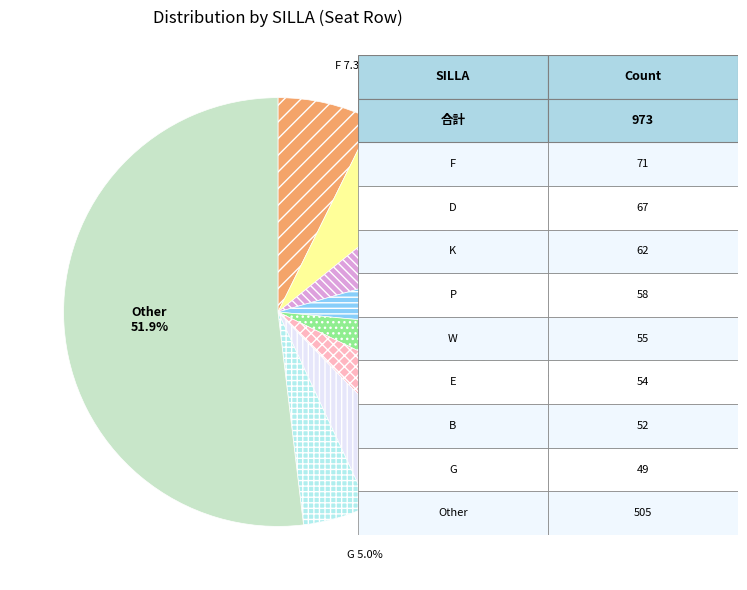

Between F and P, which is larger?

F